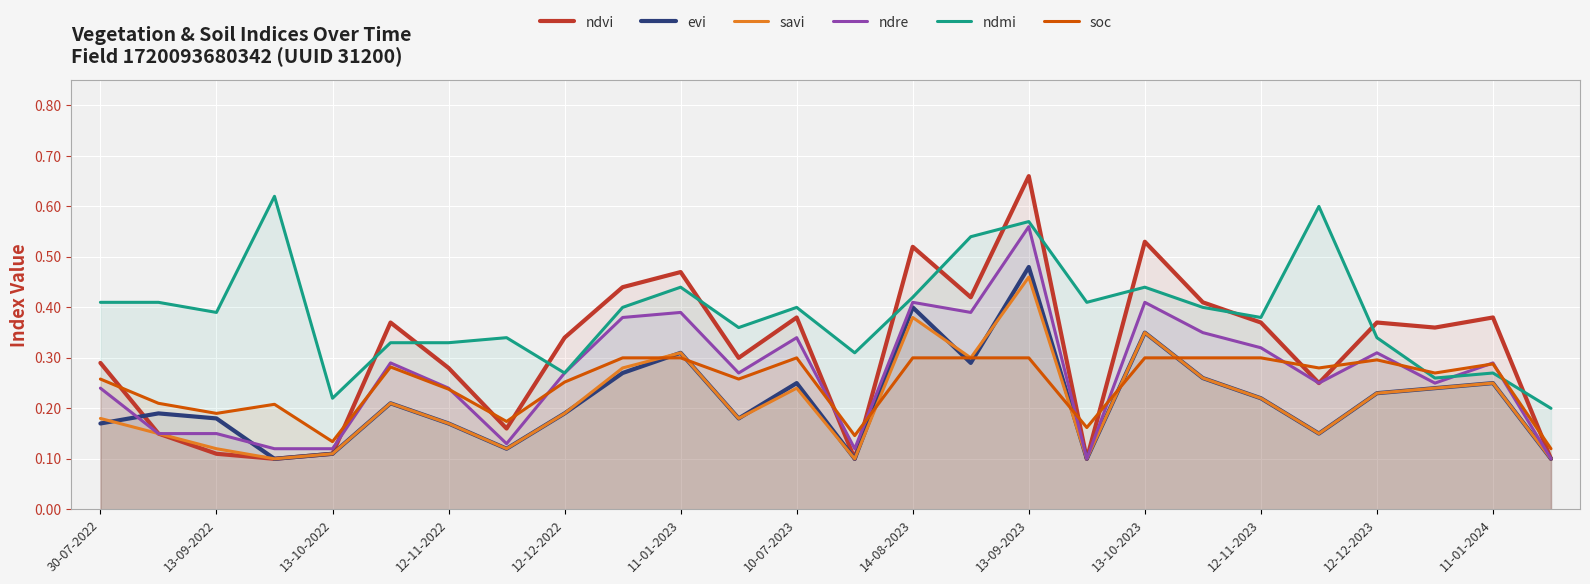

Which series has the largest range (max minus min)?

ndvi